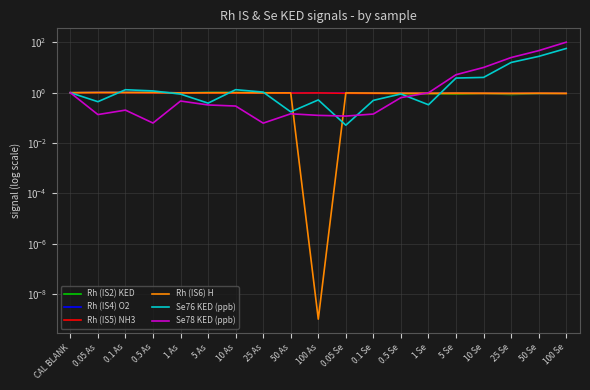

Which series has the widest spread of values?

Se78 KED (ppb)